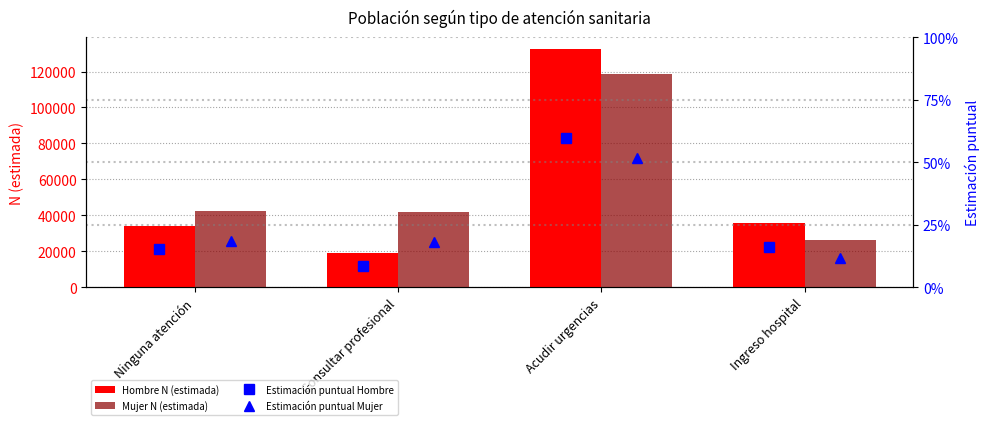

Is it true that Mujer N (estimada) equals 41536 at Ingreso hospital?

False